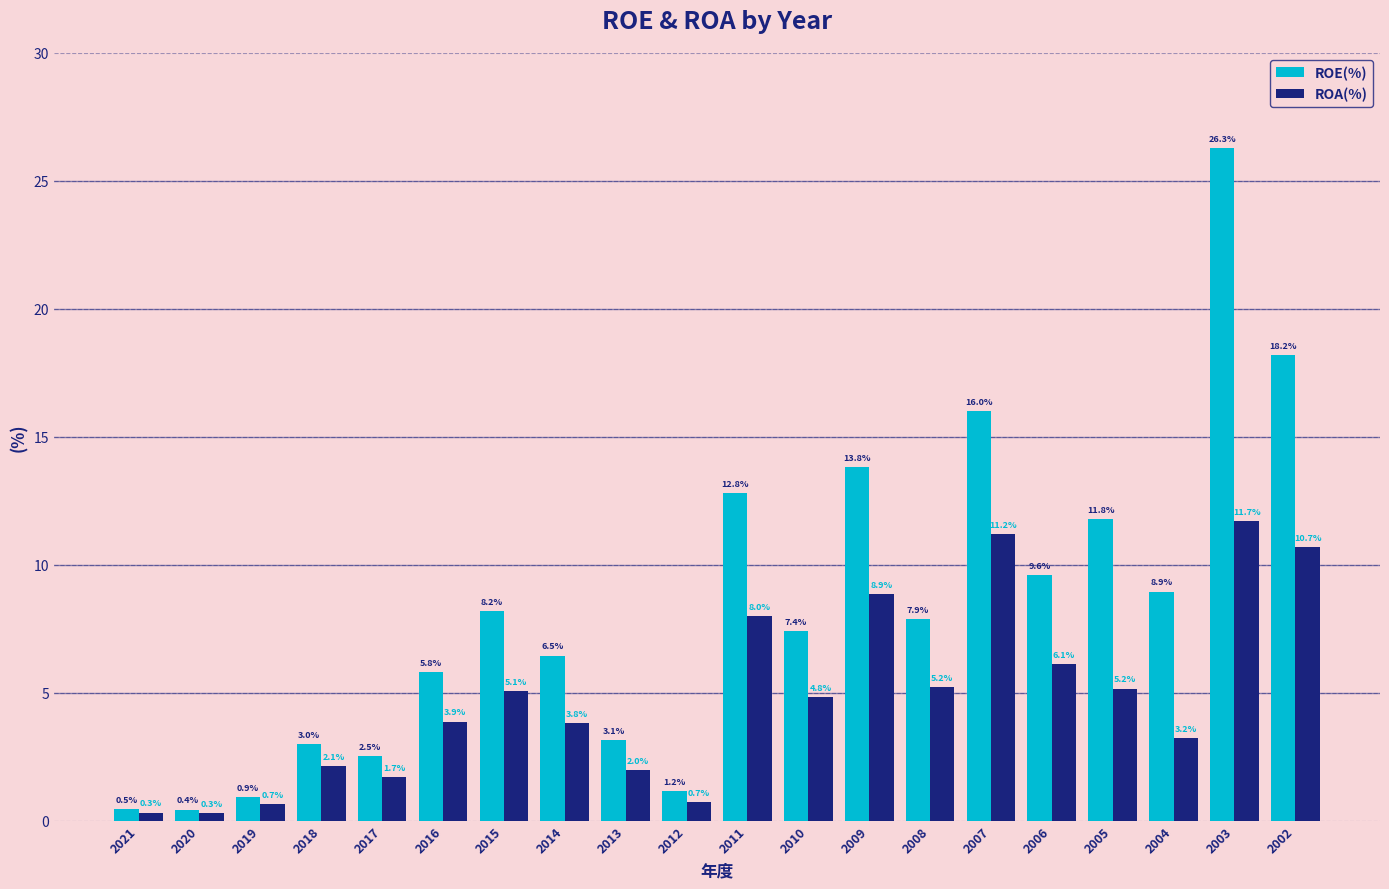

Which series has the widest spread of values?

ROE(%)